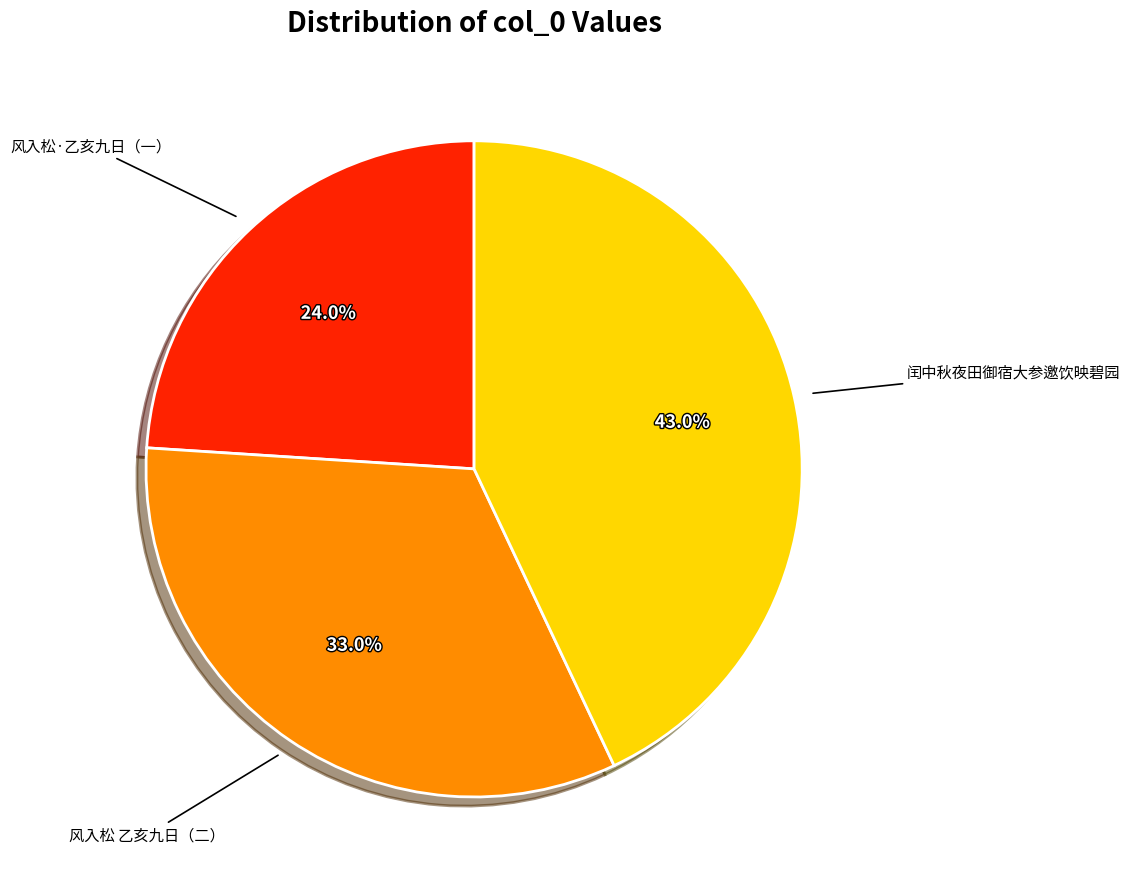

Is there any slice that represents more than half of the pie?

No